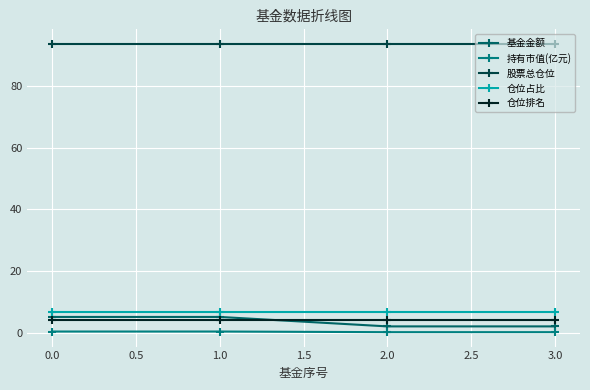

What is the average value of the 股票总仓位 series?

93.8